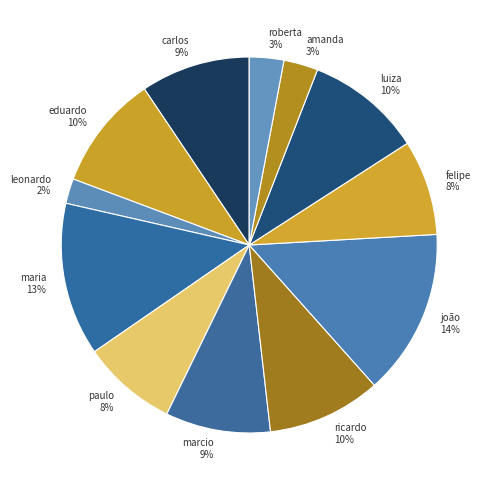

To the nearest percent, what is the difference between the marcio and maria slice percentages?

4%